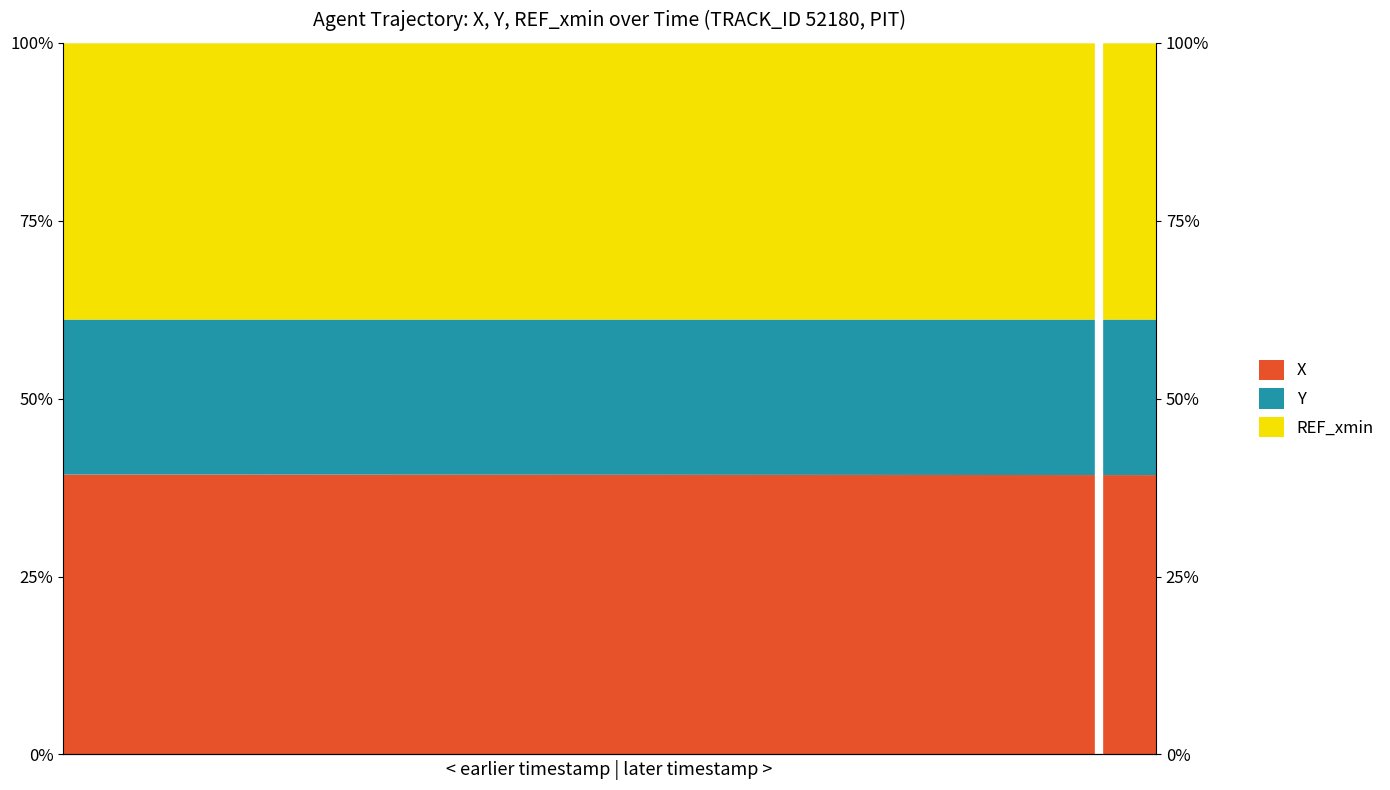

What is the difference between the maximum and minimum values in the X series?

0.1